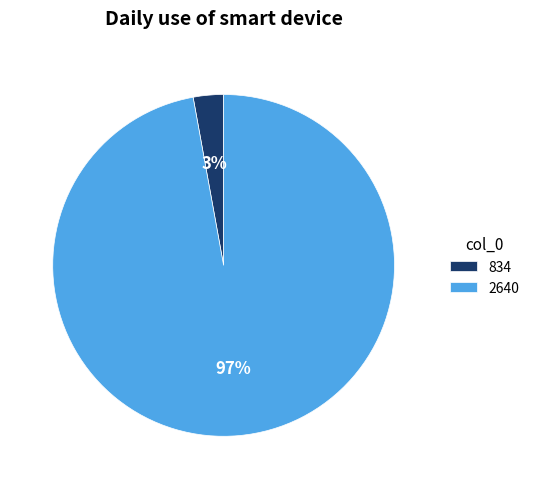

Which category has the smallest portion of the pie?

834